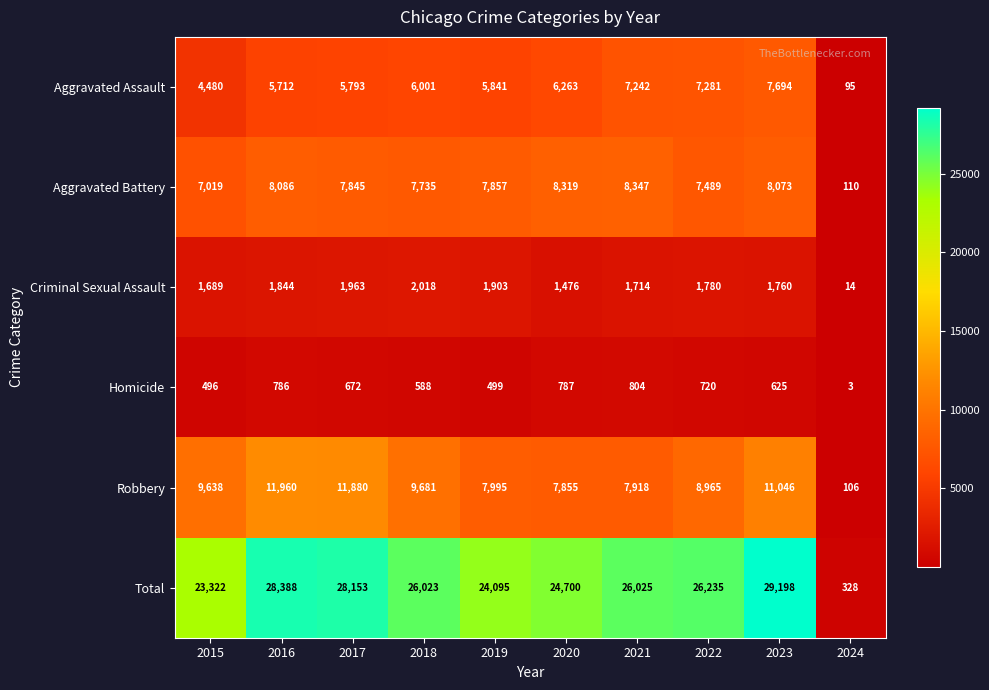

What is the approximate value of Robbery at 2016?

11960